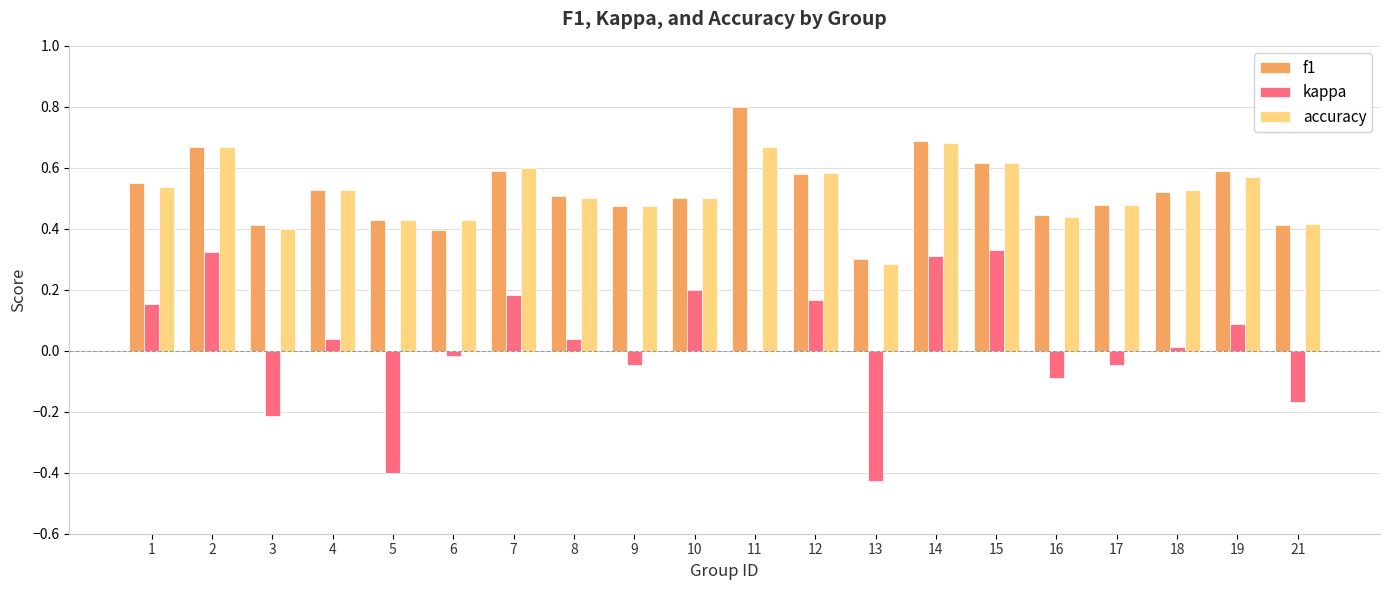

What is the sum of all accuracy values?

10.3